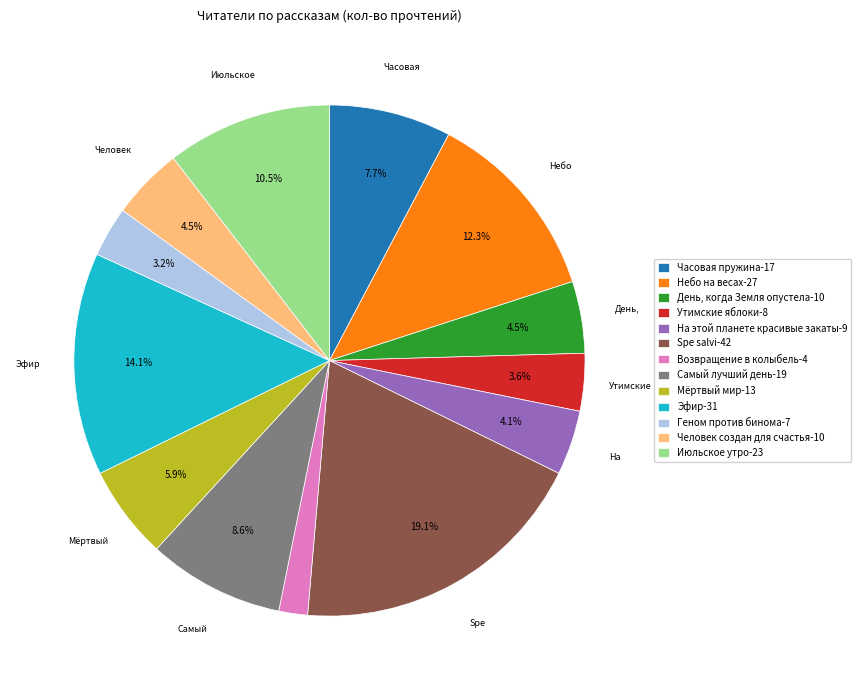

Does Самый лучший день represent more than half of the total?

No